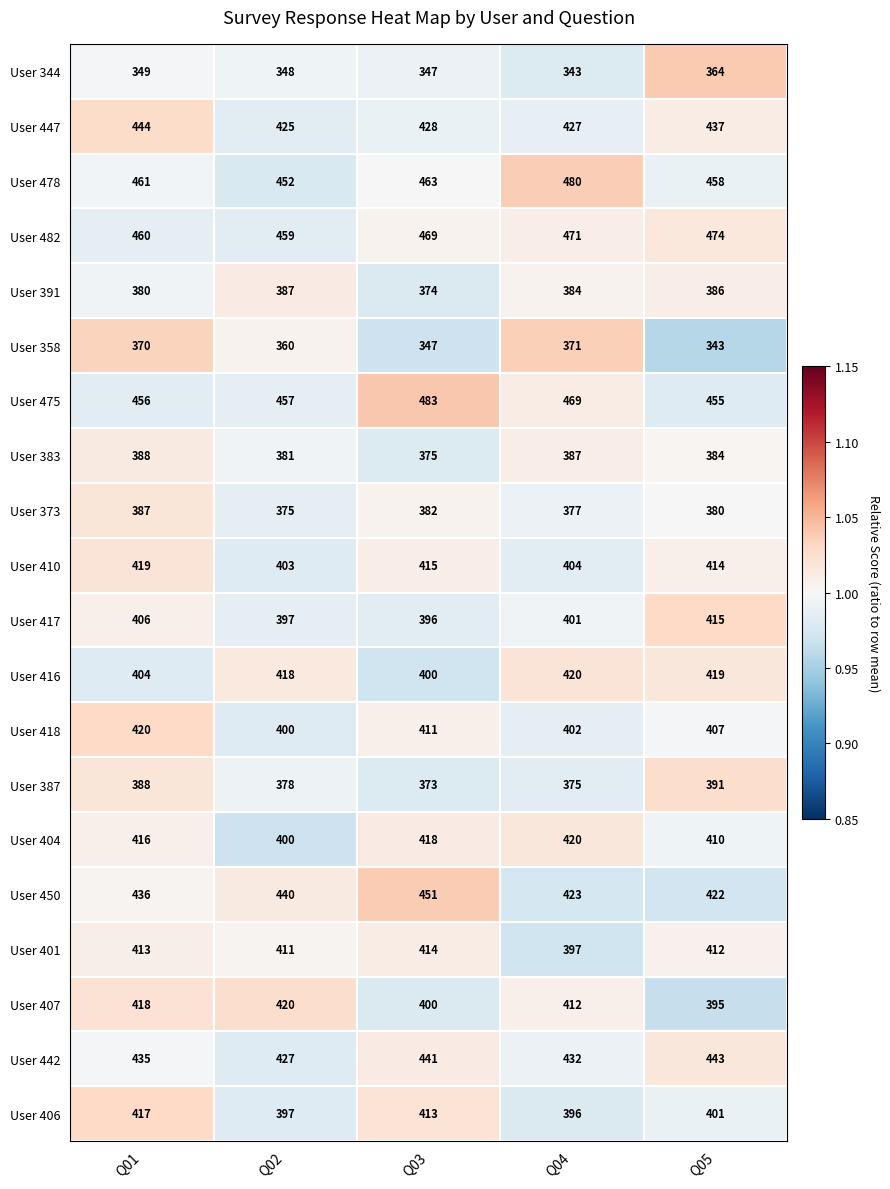

List the labels in order of User 358 value, smallest first.

Q05, Q03, Q02, Q01, Q04